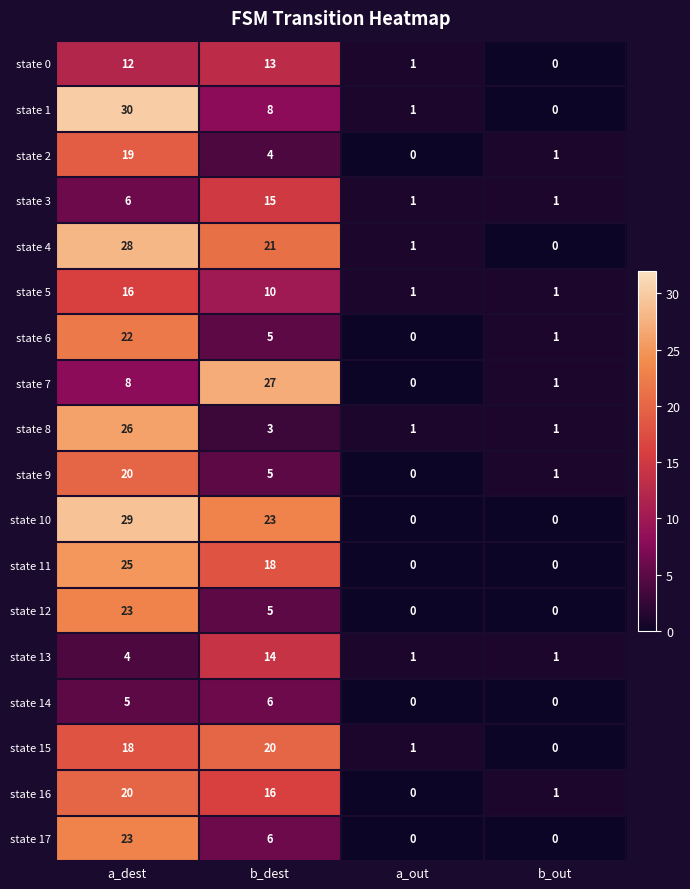

Between b_dest and b_out, which series saw the biggest shift?

state 7